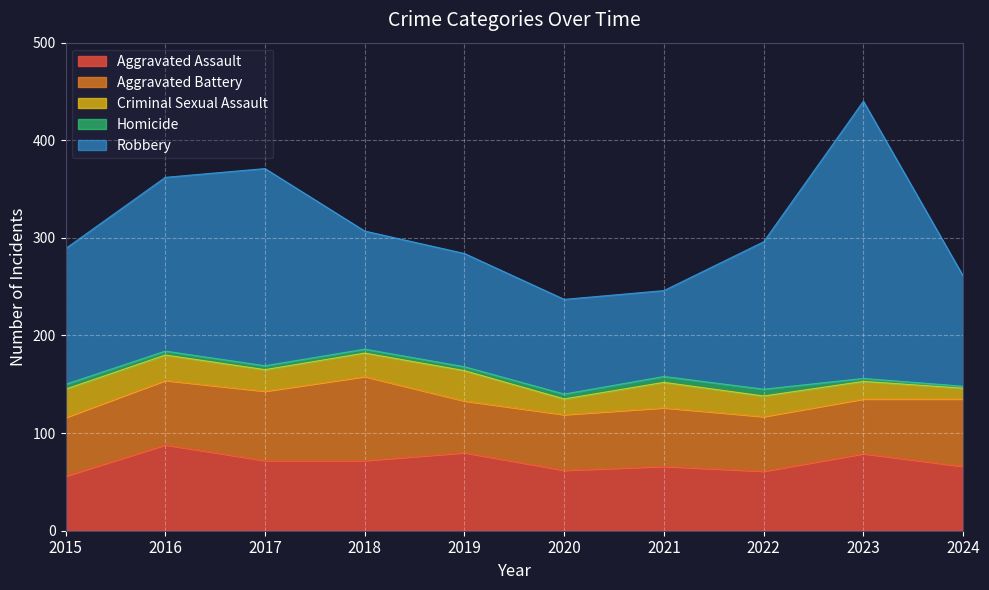

How many interior local valleys does the Aggravated Assault series have?

2